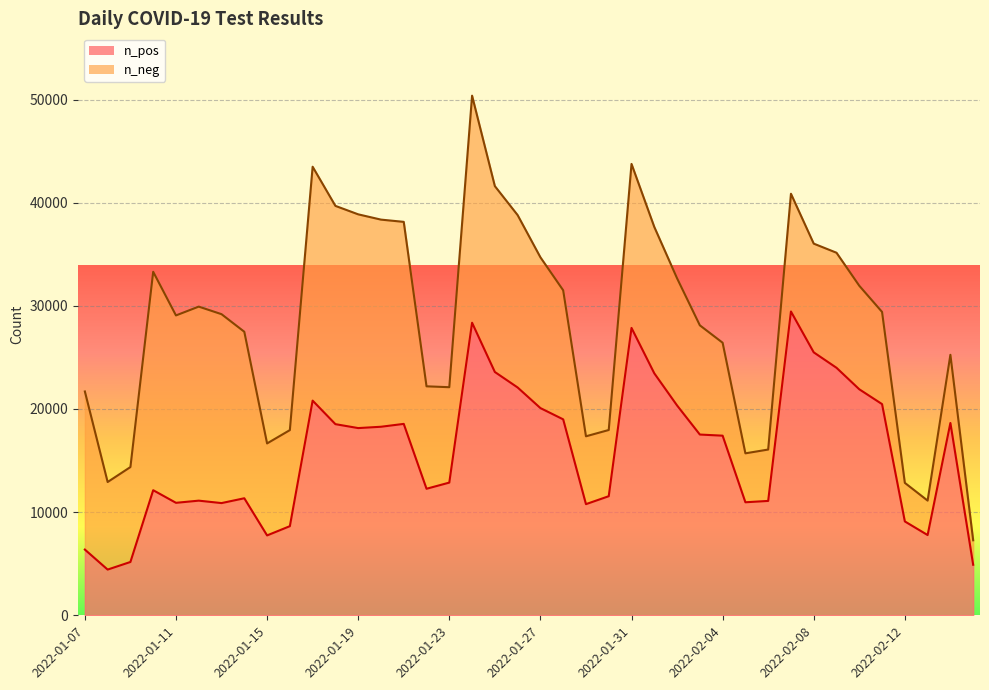

What is the highest value of the n_pos series?

29450